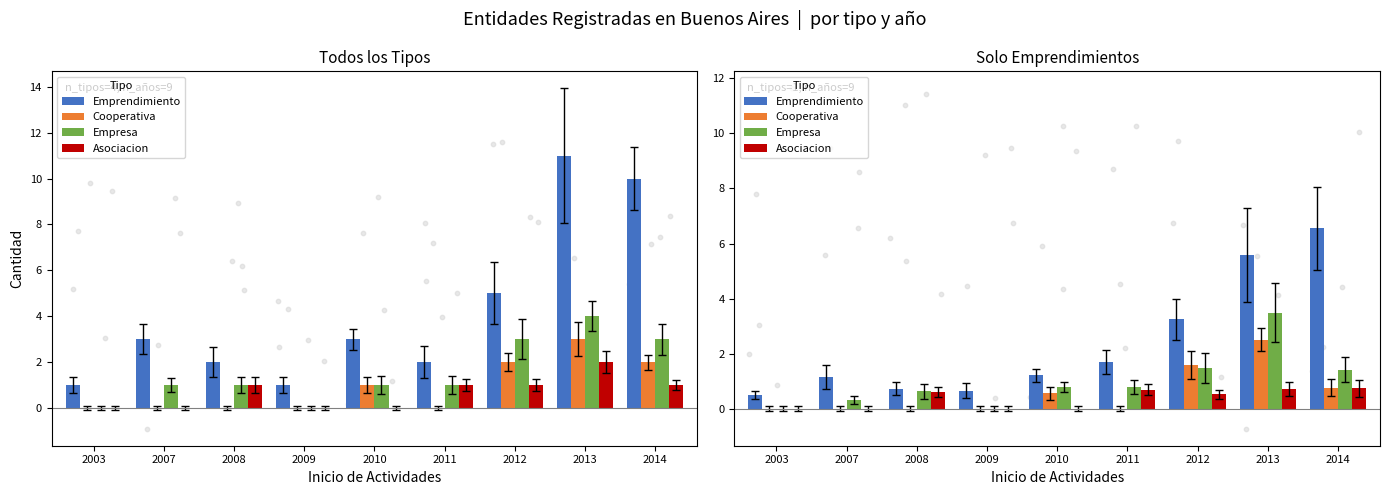

At how many categories does at least one series exceed 4?

2